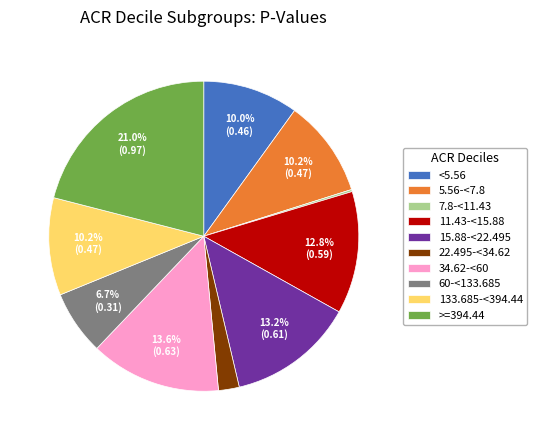

Which category has the biggest portion of the pie?

>=394.44